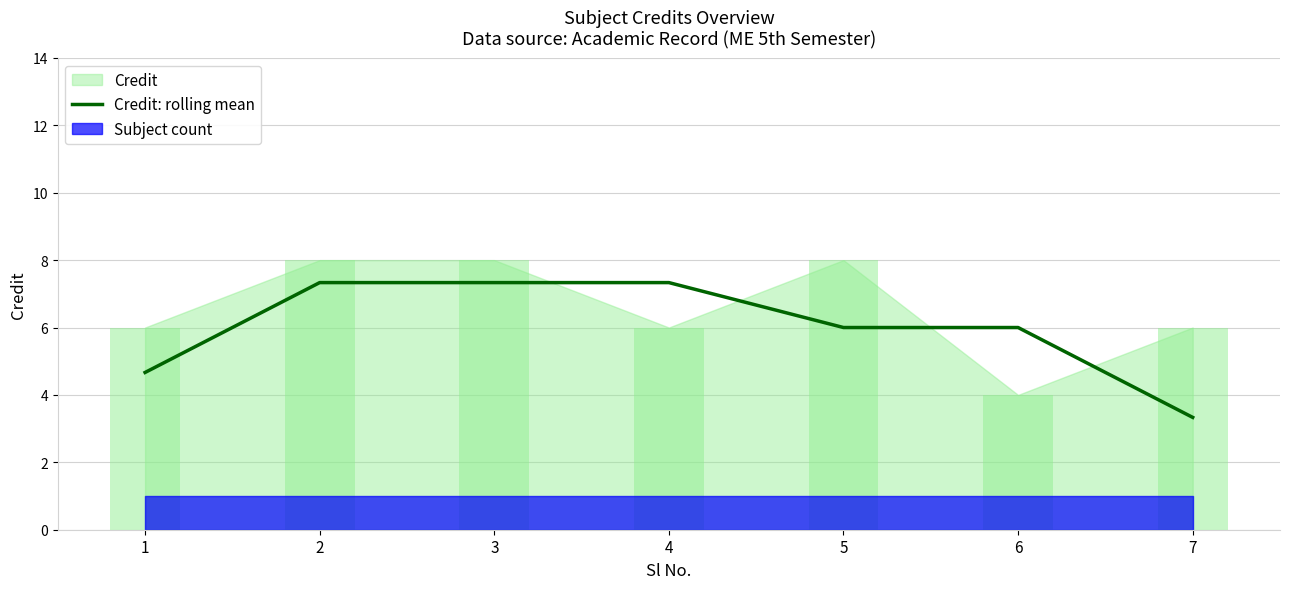

Which has a higher value, 5 or 6?

6